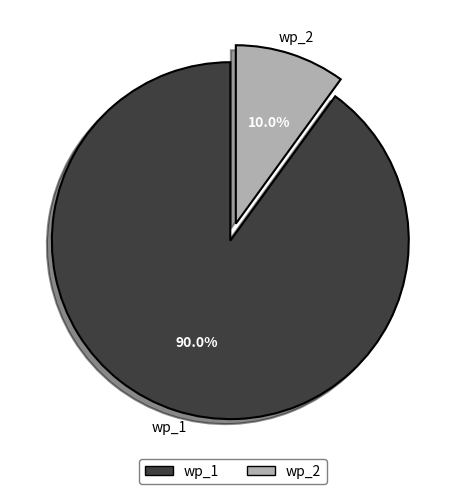

Is there a majority slice in this chart?

Yes